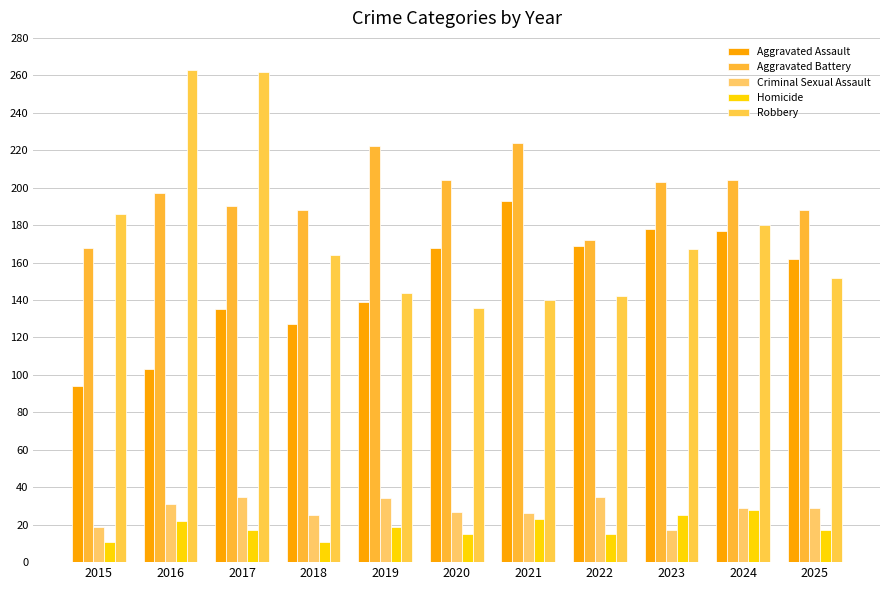

What is the minimum value shown in the chart?

11